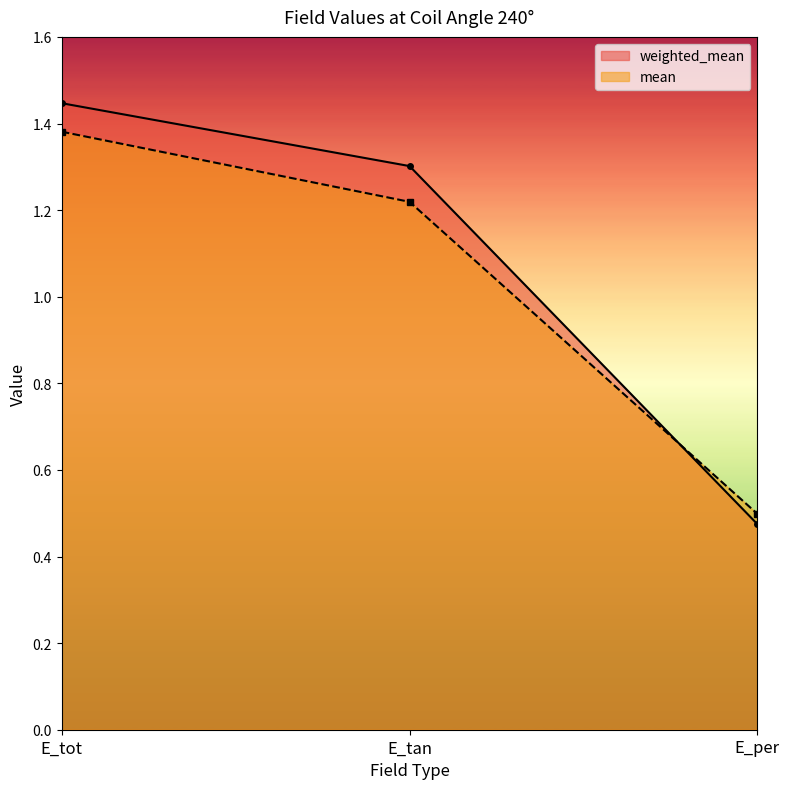

What is the label of the 3rd point from the right?

E_tot